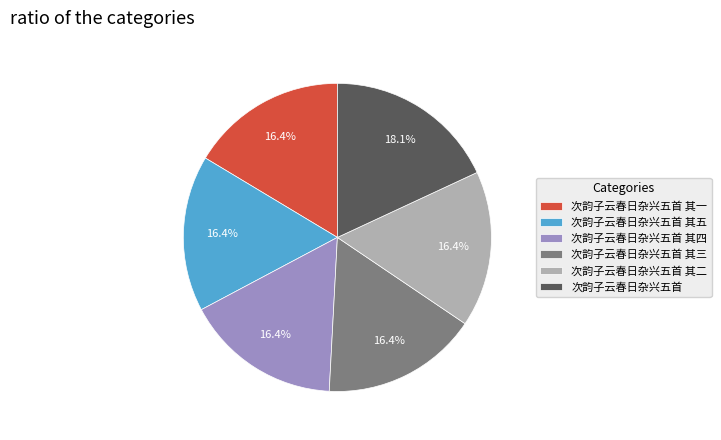

Does any single category account for the majority?

No